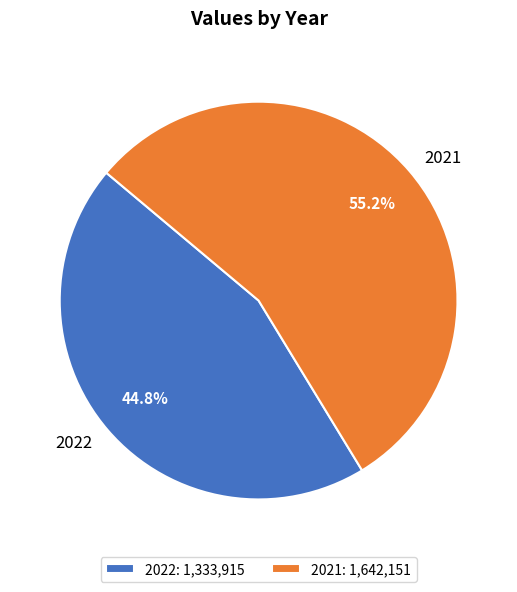

Count the number of slices in the pie.

2